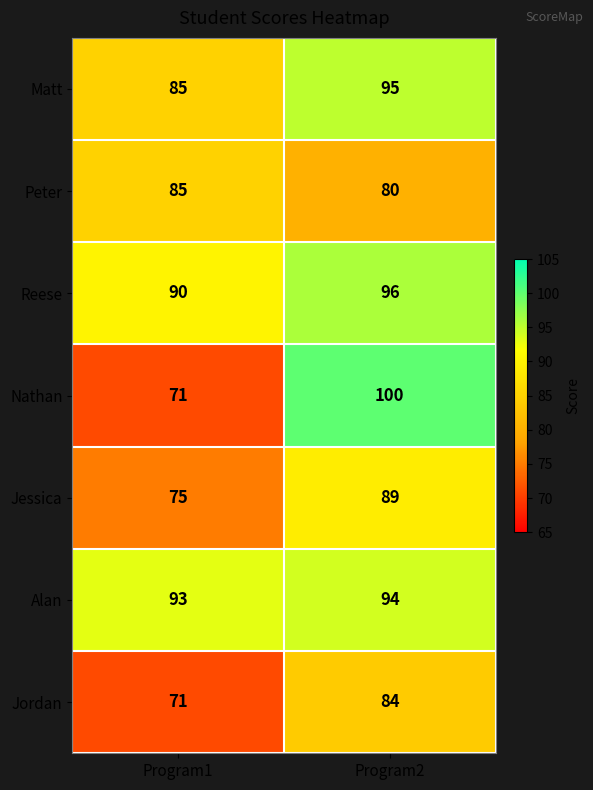

What is the sum of all Jordan values?

155